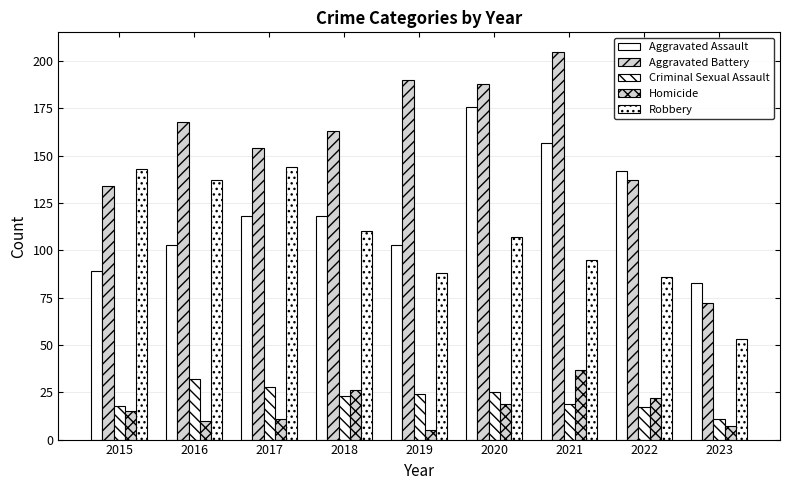

What is the average value of the Homicide series?

17